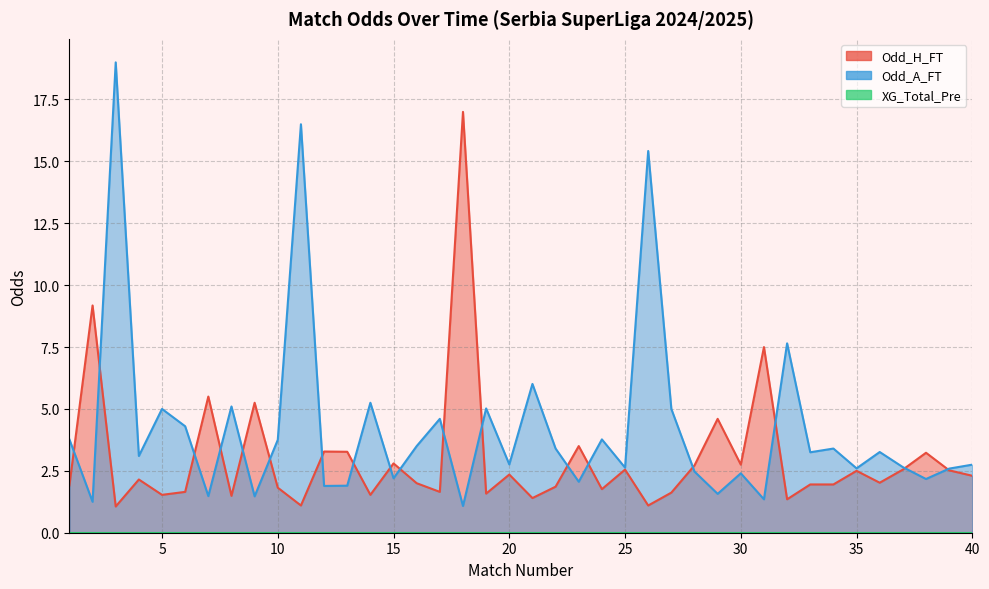

What is the total value across all series at 16?

5.5